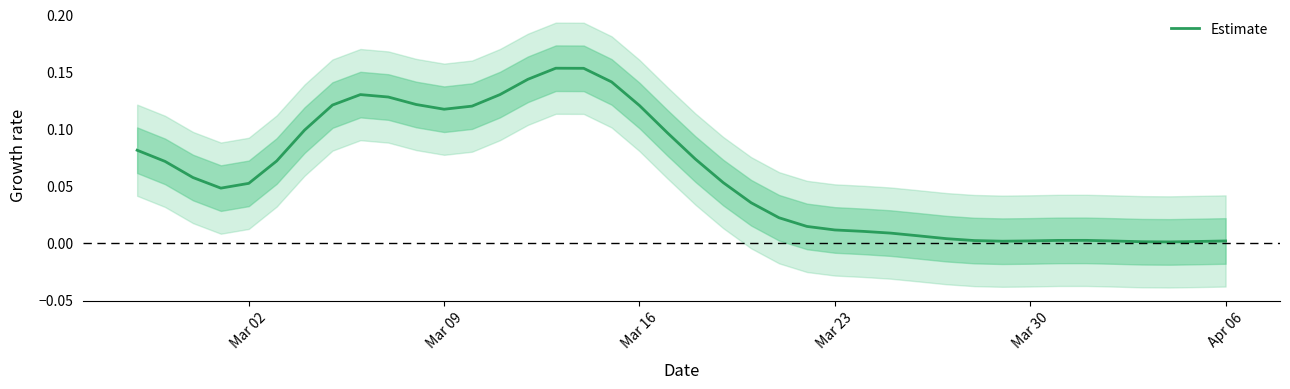

Does the chart have visible grid lines?

No